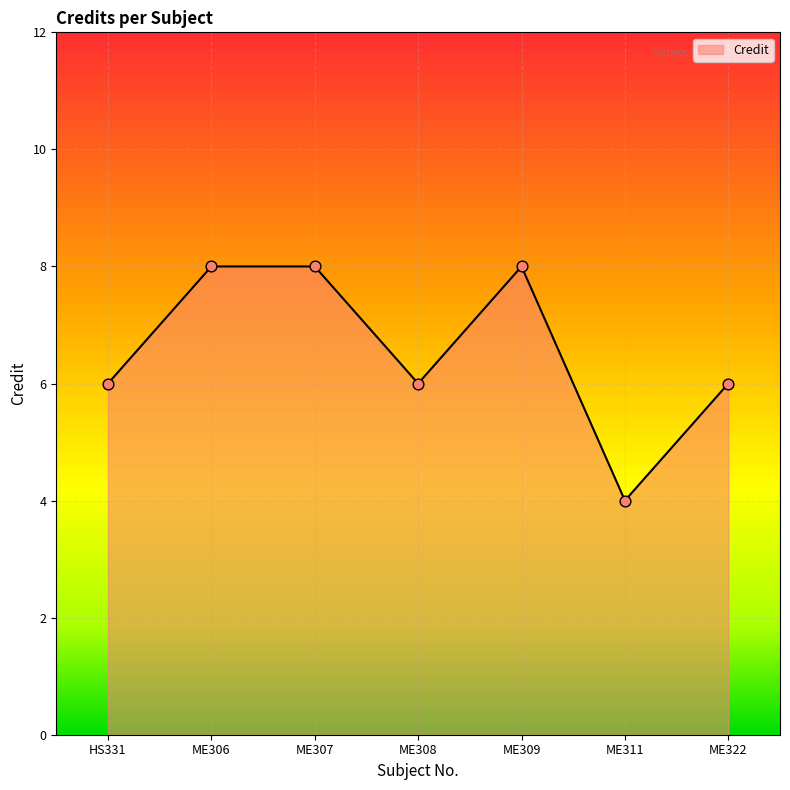

What is the change in value from HS331 to ME311?

-2